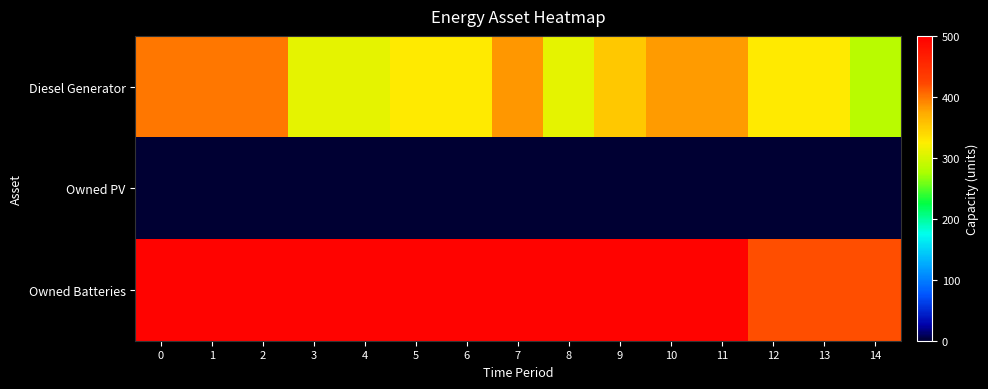

What is the difference between the highest and lowest values at 0?

495